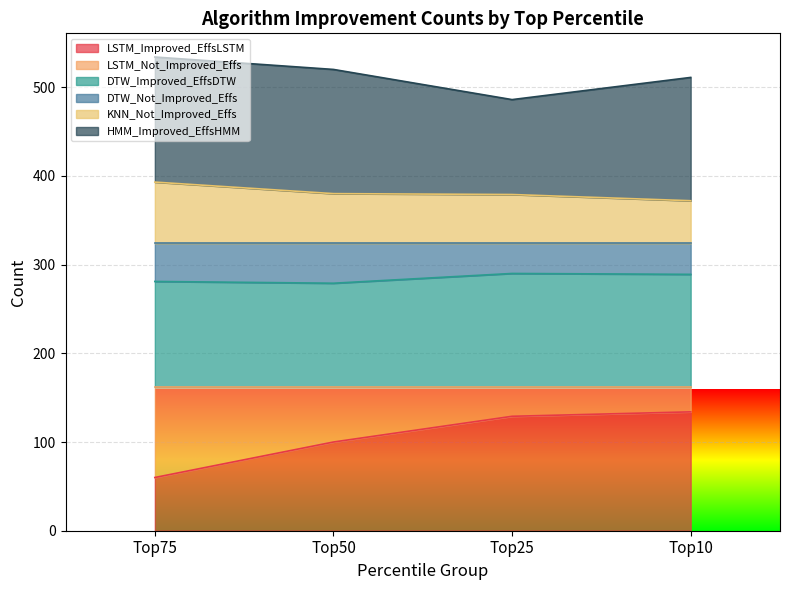

Where does the LSTM_Improved_EffsLSTM series first go above 129?

Top10